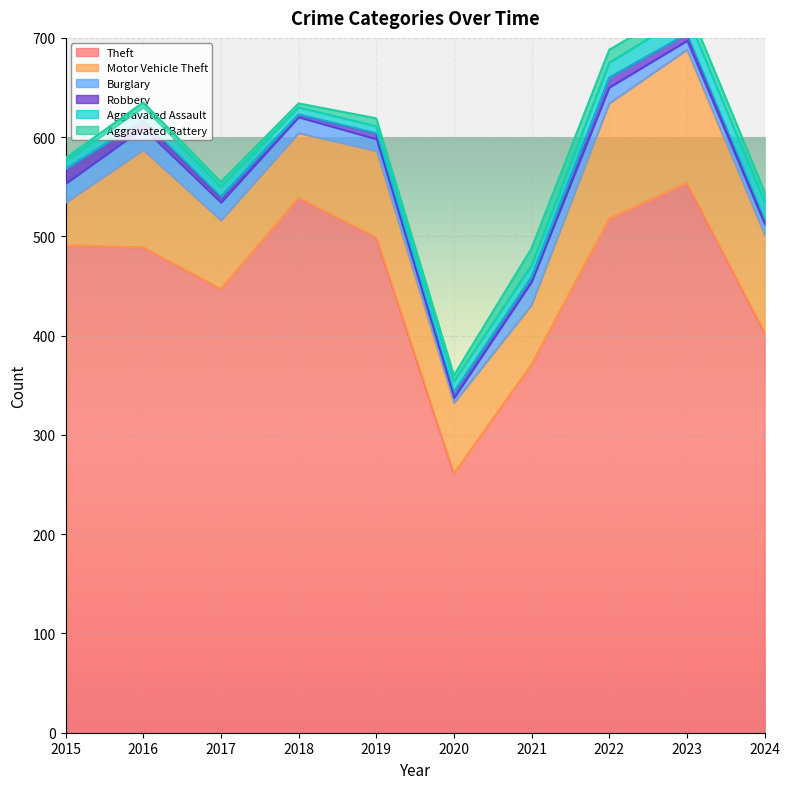

What is the total value across all series at 2020?

360